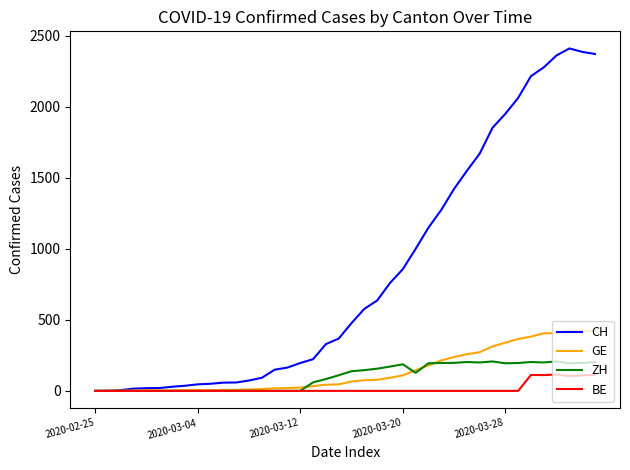

Which series has the widest spread of values?

CH